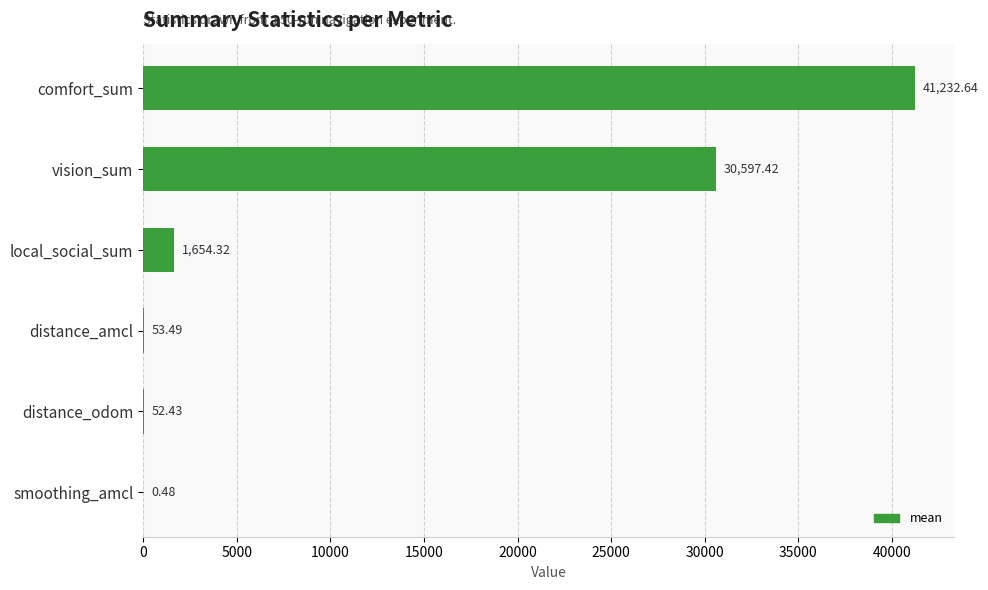

Which label corresponds to the largest value in the chart?

comfort_sum